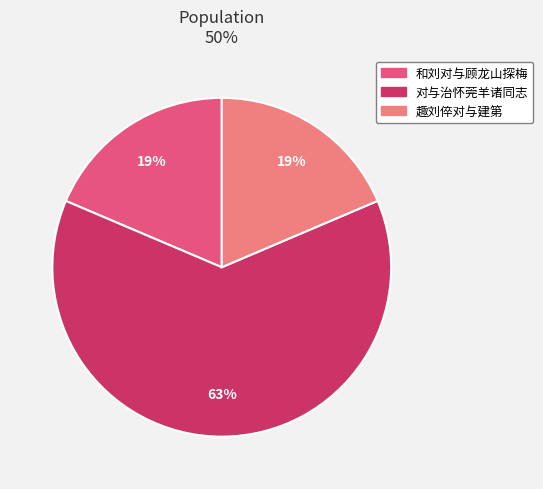

Which slice is the largest?

对与治怀莞羊诸同志